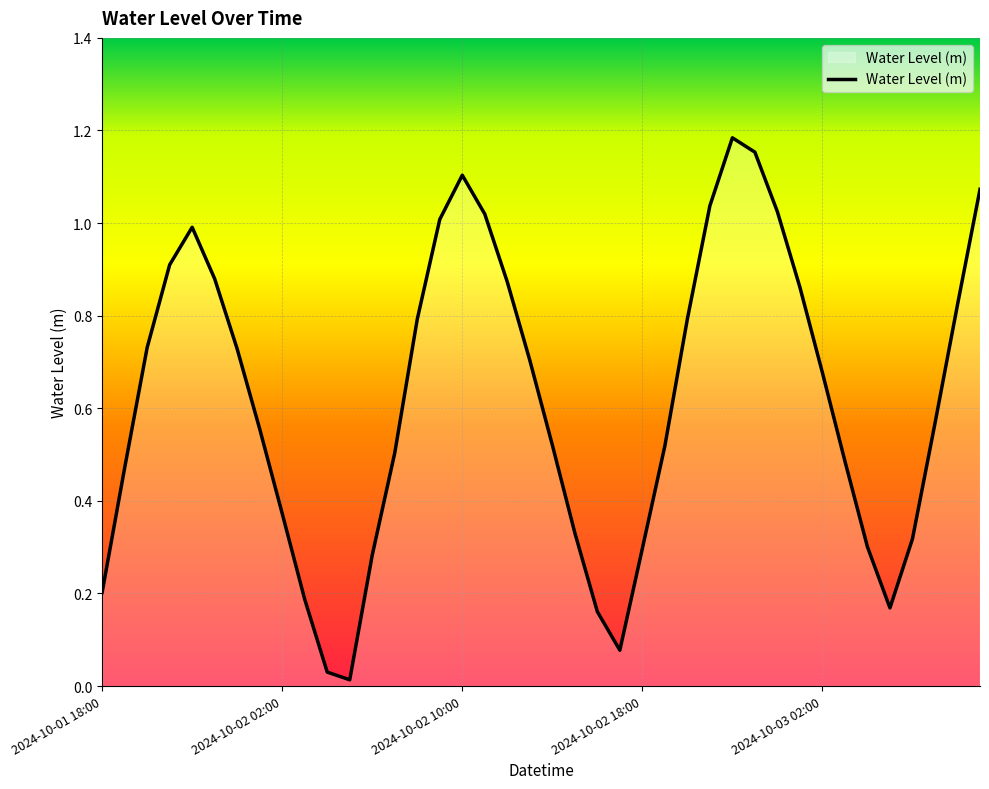

How many distinct data groups are displayed?

1